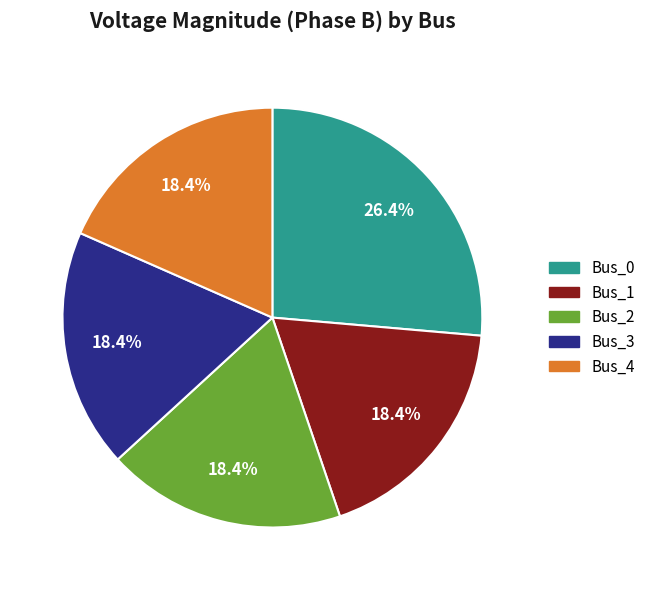

To the nearest percent, what is the average slice percentage?

20%